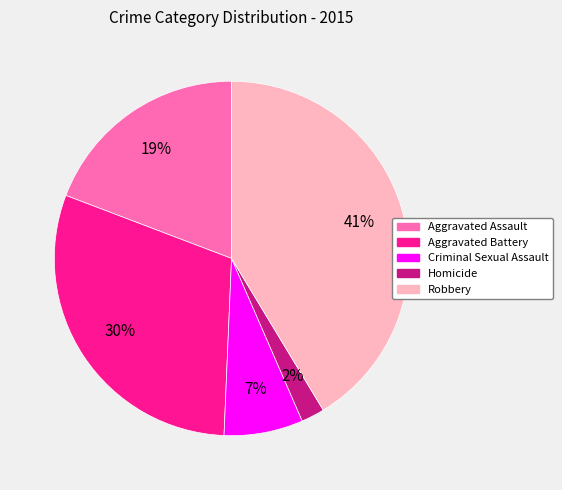

True or false: Criminal Sexual Assault accounts for 7% of the total.

True